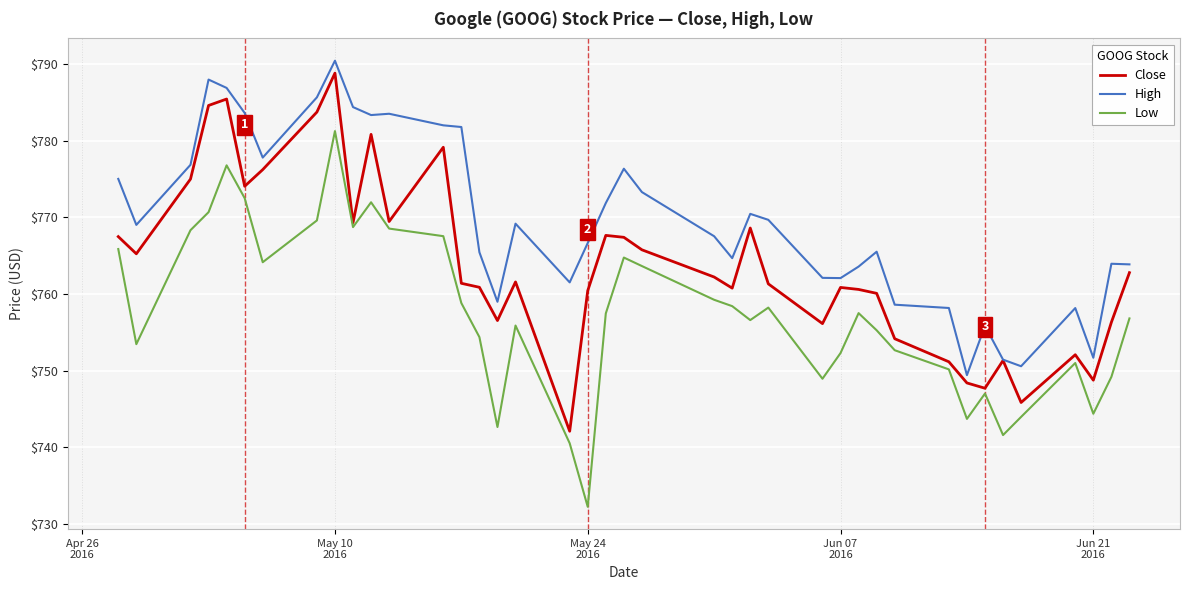

List the series in order of their overall mean, lowest first.

Low, Close, High